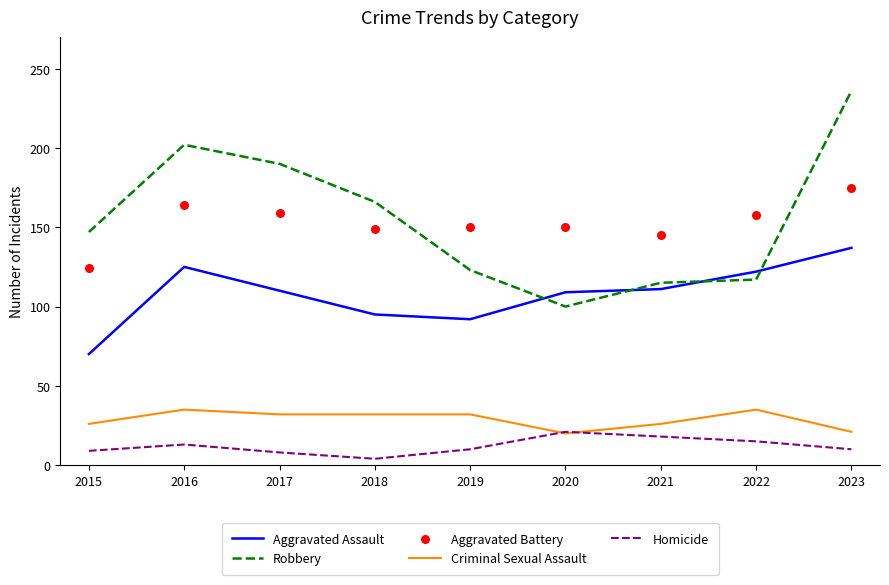

Is the value of Robbery at 2018 greater than the value of Aggravated Battery at 2022?

Yes